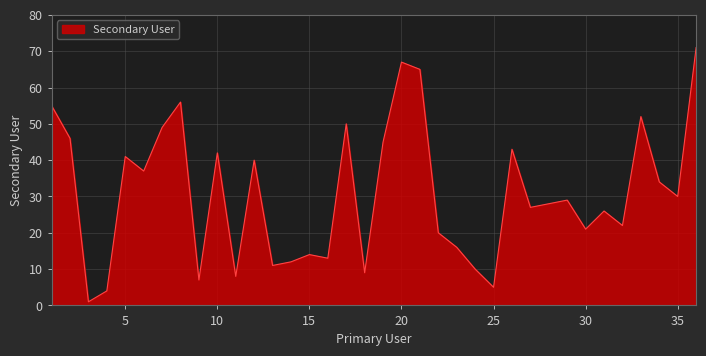

Does the chart display data point markers on the line(s)?

No